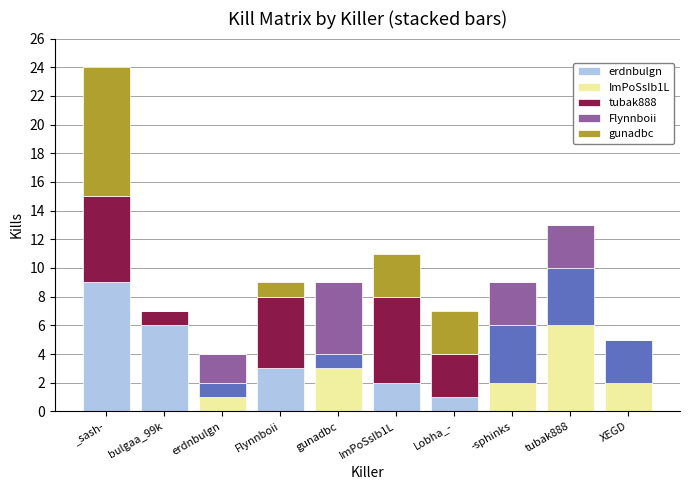

Which series has the widest spread of values?

erdnbulgn